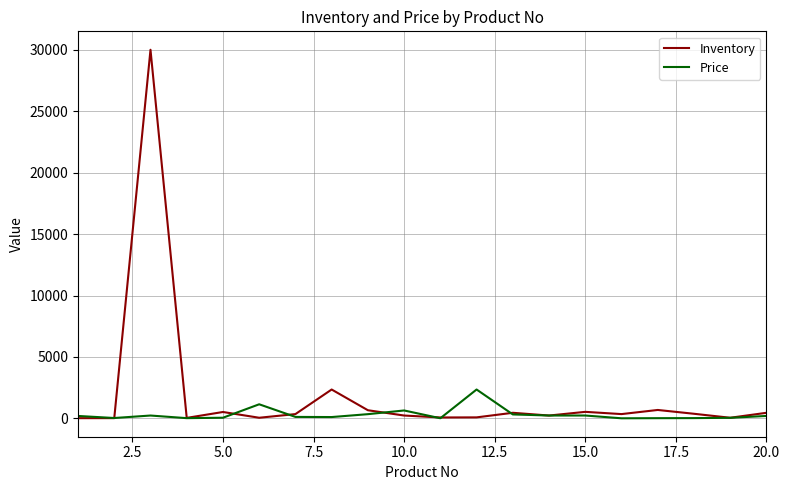

Which series has the largest total across all categories?

Inventory